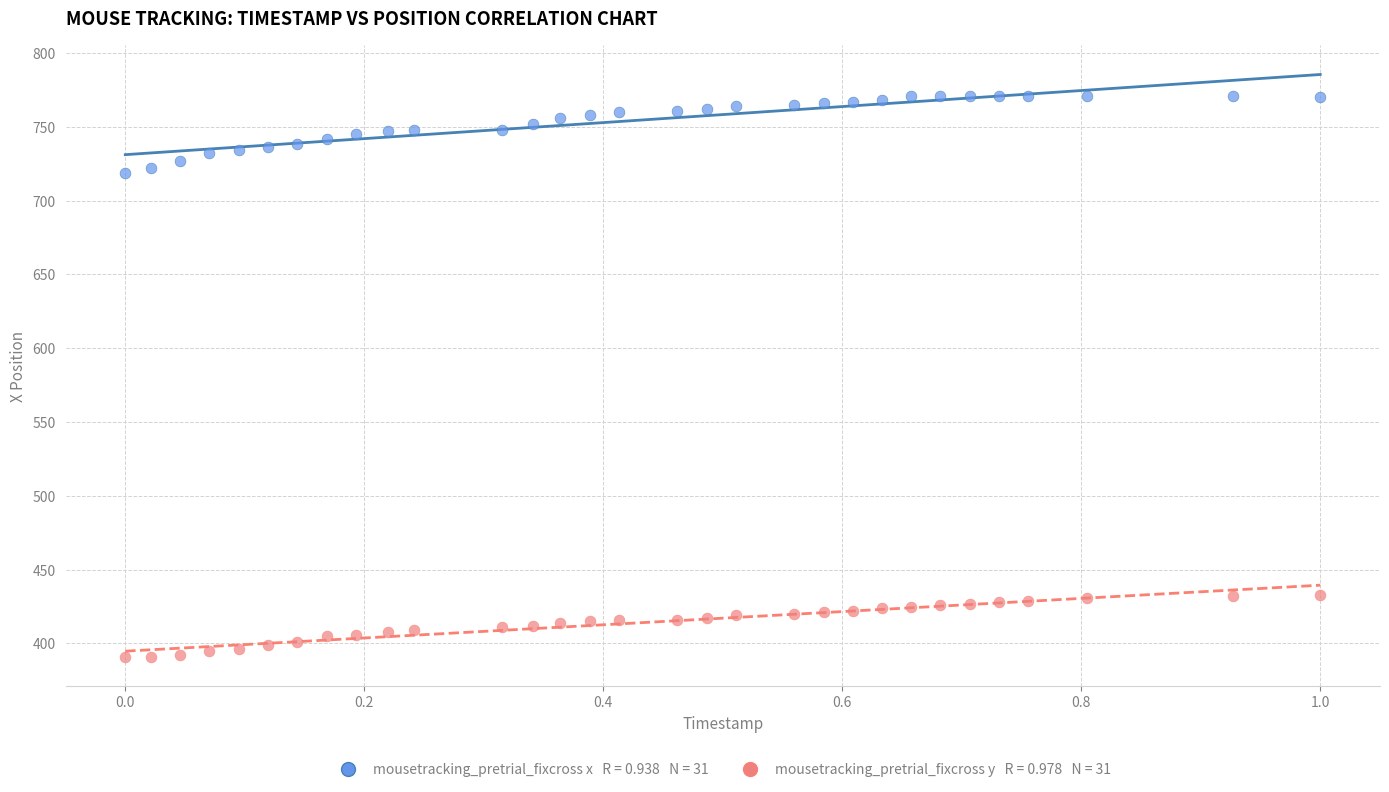

Across all data points, what is the range of Y values (max minus min)?

380